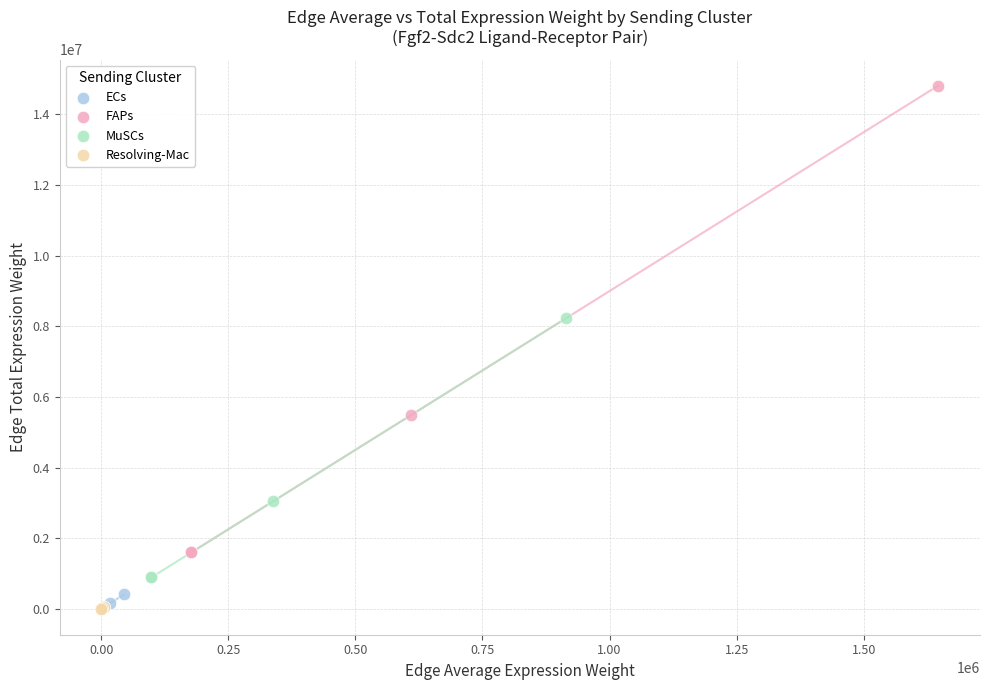

Which series reaches the maximum Y coordinate?

FAPs